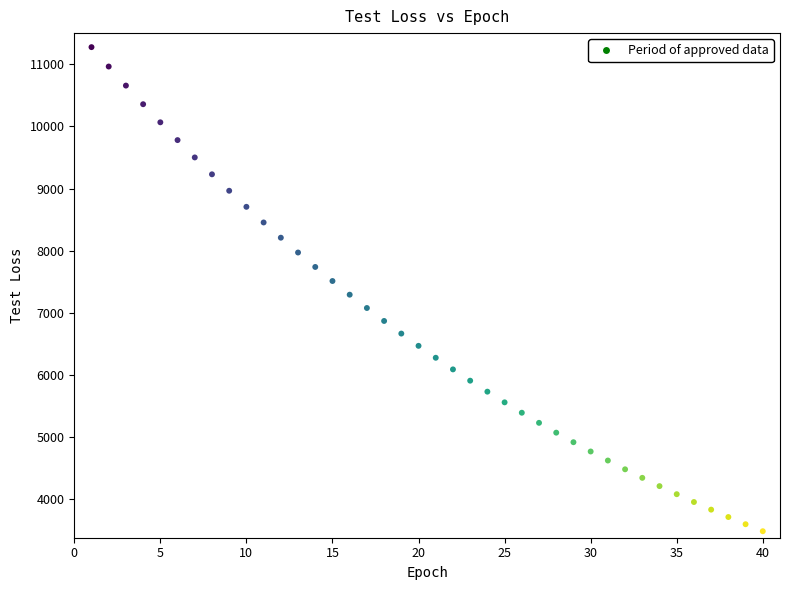

What is the range of Y values (max minus min)?

7784.9